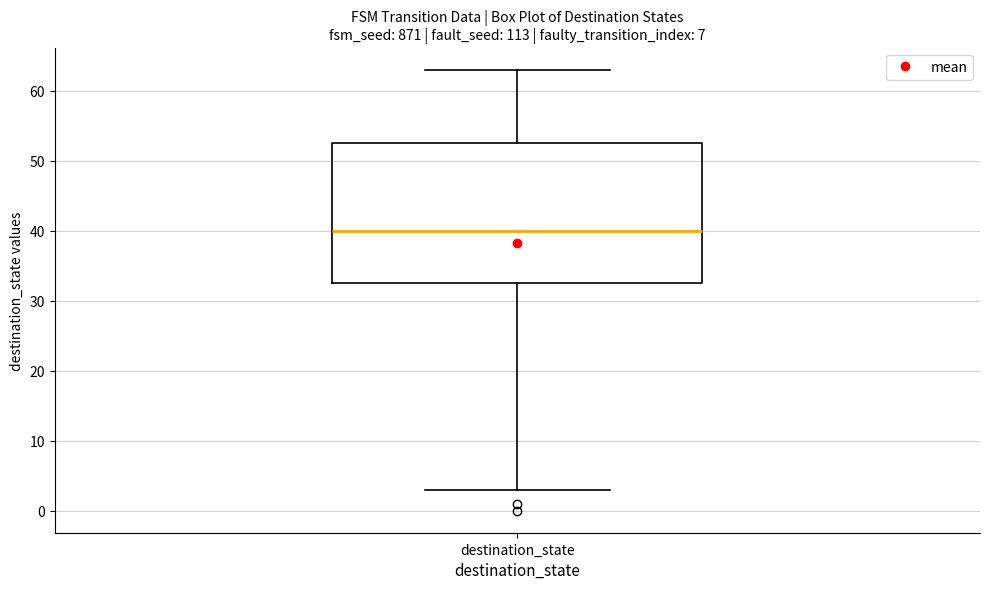

Read this box plot against the y-axis: the position of the median line, the range covered by the box, and the ends of both whiskers. The values are not printed on the chart, so give them approximately, as read against the axis.

median 40, box 33 to 53, whiskers 3 to 63